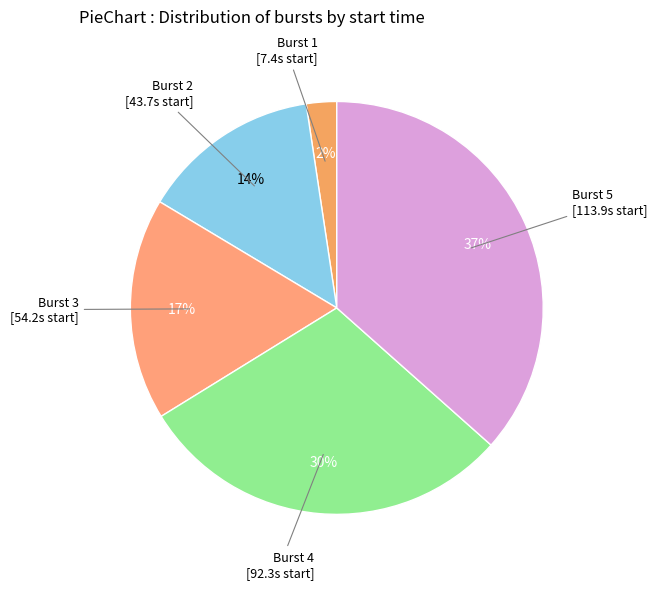

How many segments does this pie chart have?

5